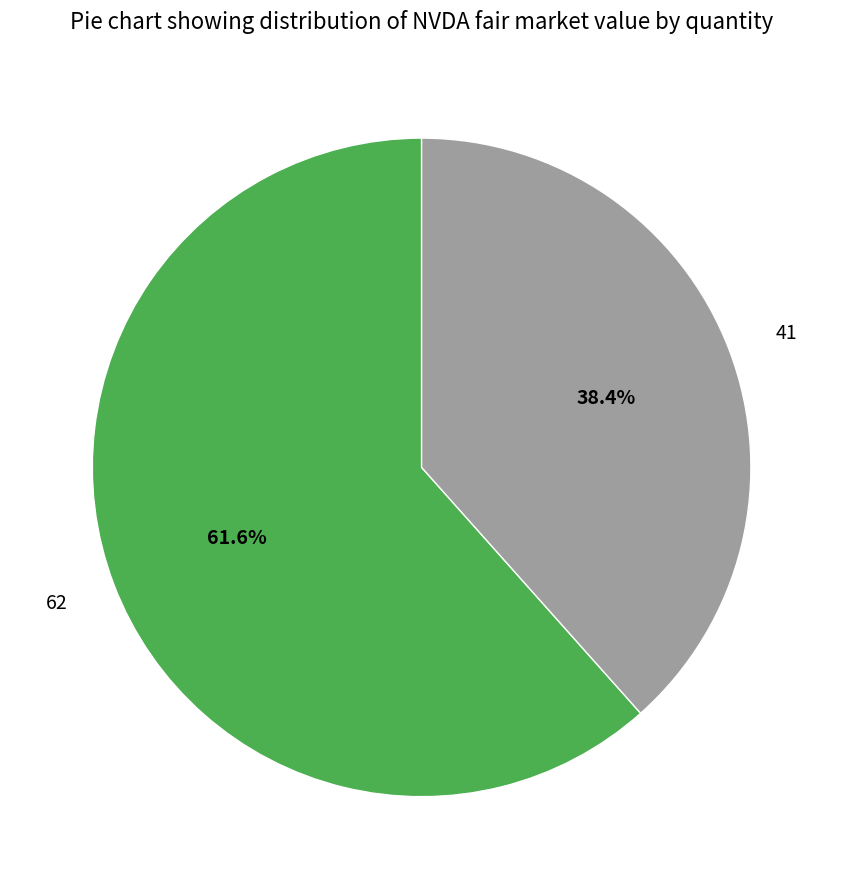

Is there any slice that represents more than half of the pie?

Yes